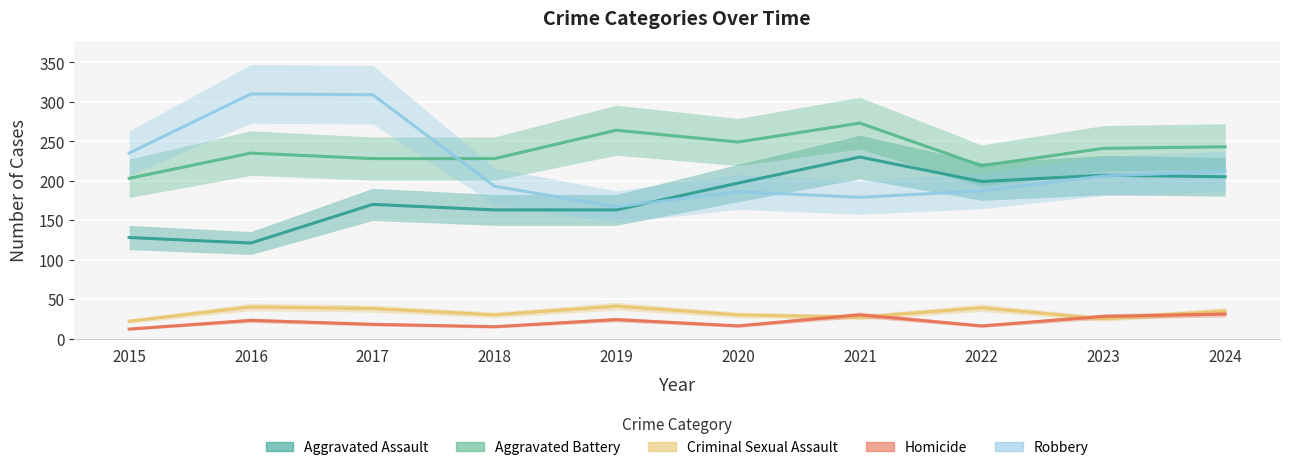

How many values in the Robbery series are below 206?

5